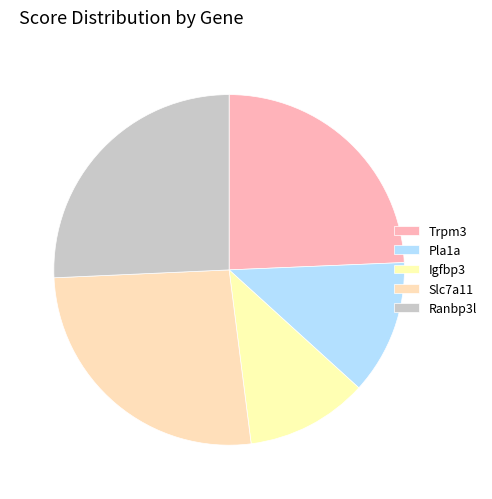

Does Igfbp3 account for over 50% of the chart?

No